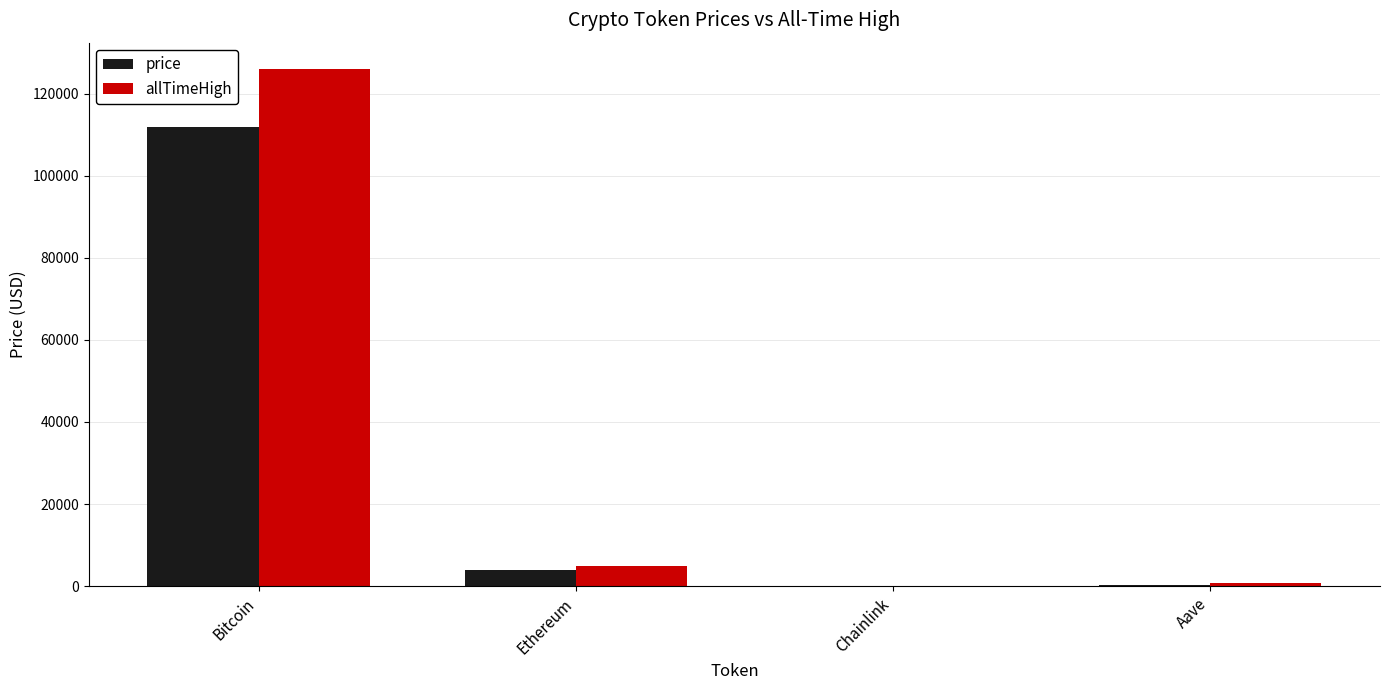

At which label does allTimeHigh reach its peak?

Bitcoin